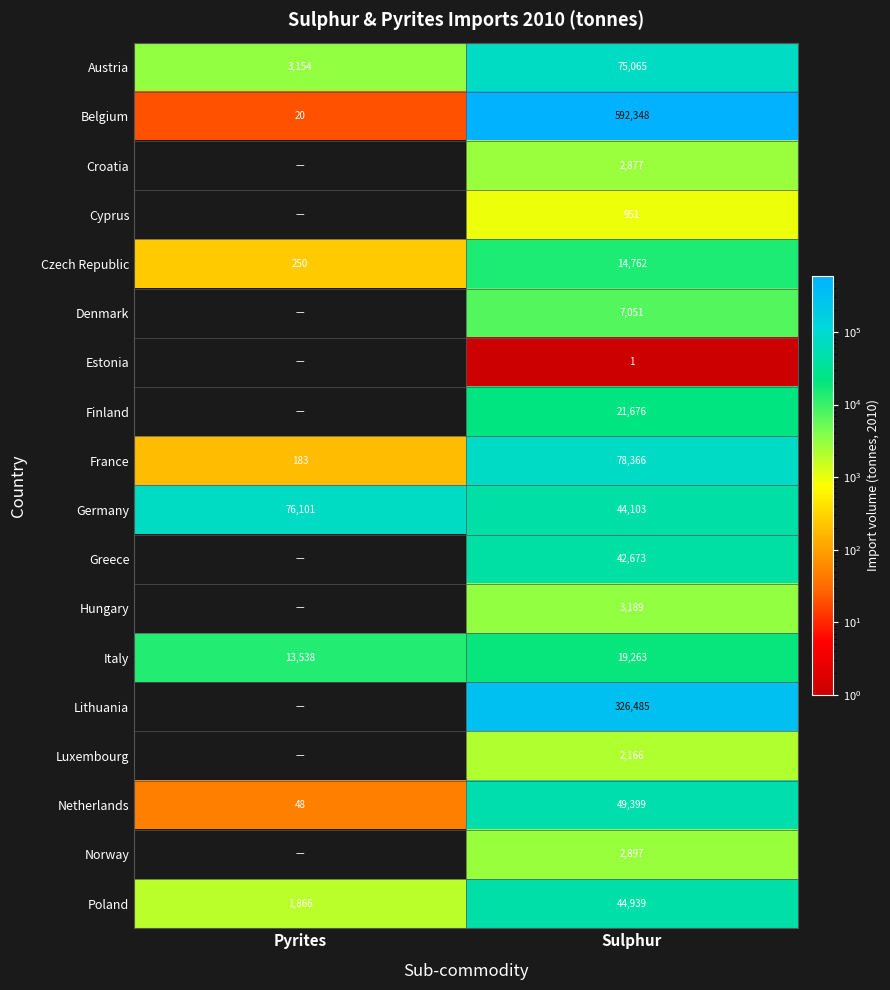

What is the spread (max minus min) of values at Sulphur?

592347